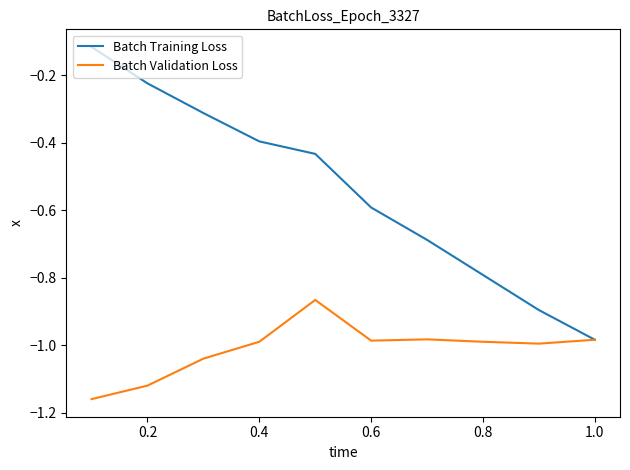

Rank the series by their average value, from highest to lowest.

Batch Training Loss, Batch Validation Loss